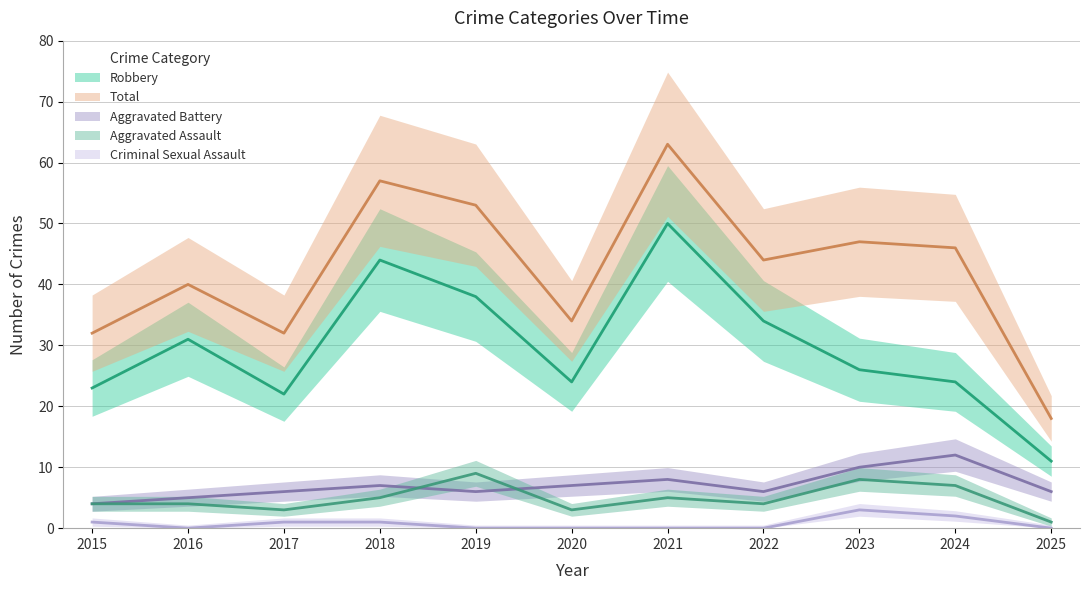

How many values in the Total series exceed 44?

5